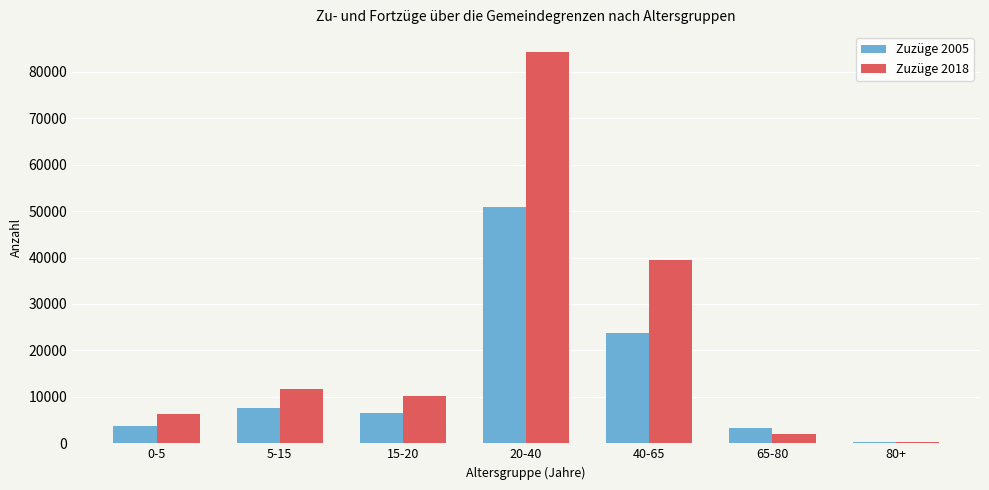

Reading left to right, what are all the values shown in this chart?

Zuzüge 2005: 3723	7615	6459	50935	23652	3208	301
Zuzüge 2018: 6364	11656	10235	84313	39425	2092	287